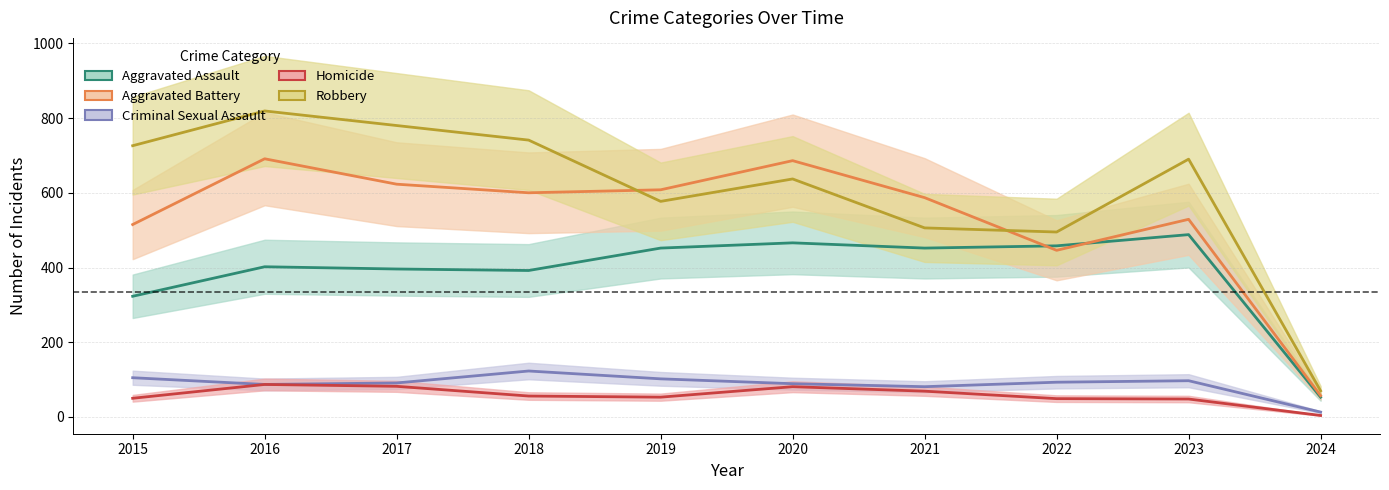

Is it true that Homicide equals 69 at 2021?

True